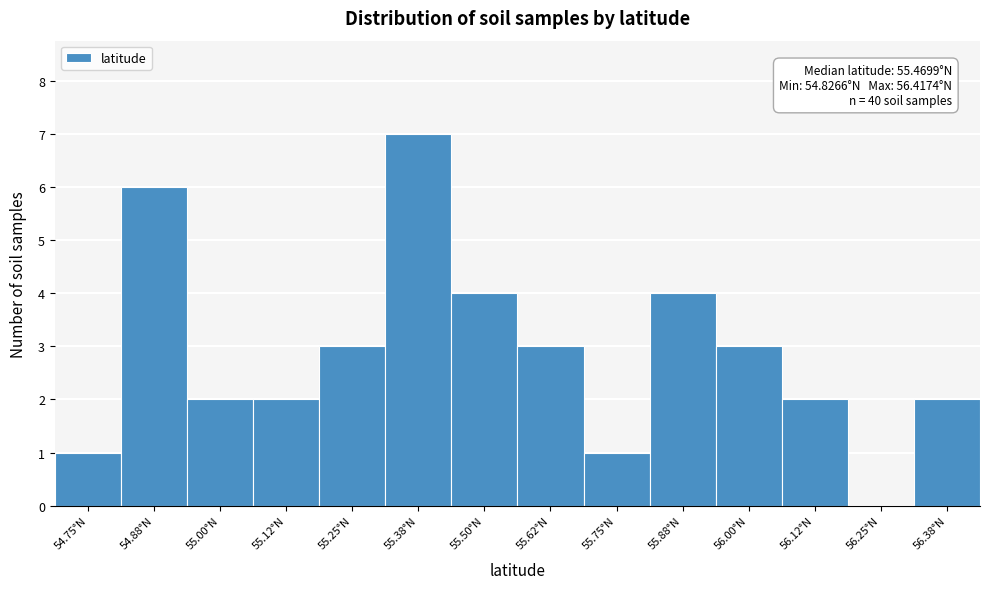

Reading left to right, what are all the values shown in this chart?

54.75°N=1	54.88°N=6	55.00°N=2	55.12°N=2	55.25°N=3	55.38°N=7	55.50°N=4	55.62°N=3	55.75°N=1	55.88°N=4	56.00°N=3	56.12°N=2	56.25°N=0	56.38°N=2